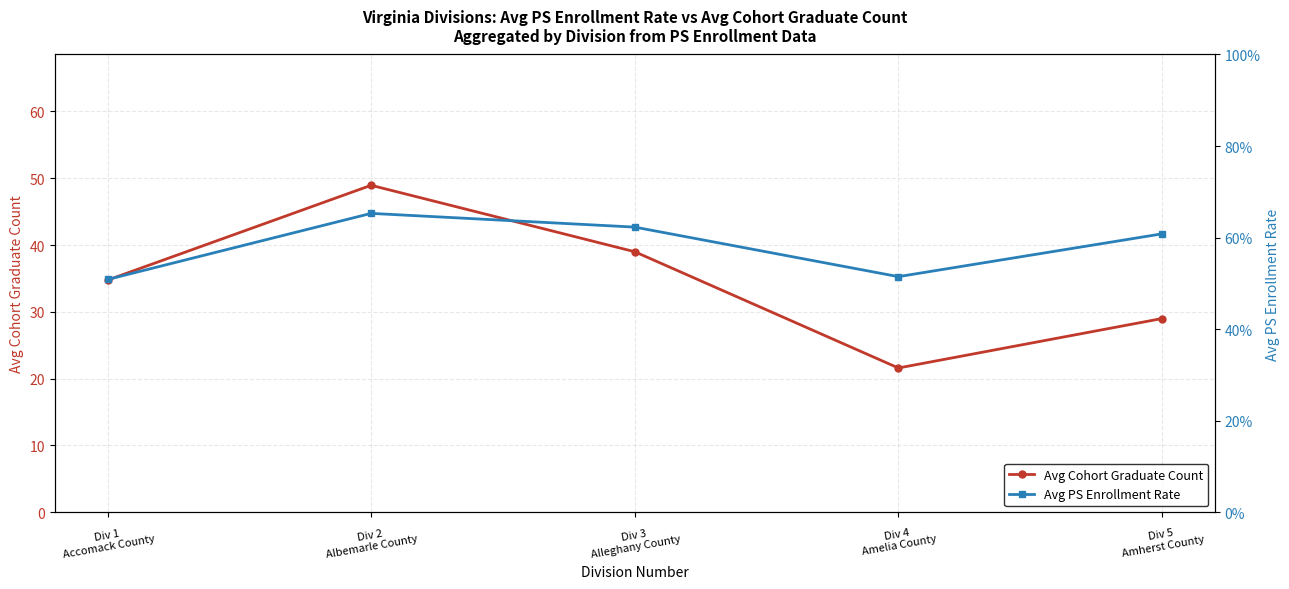

What position from the left is Div 5
Amherst County?

5